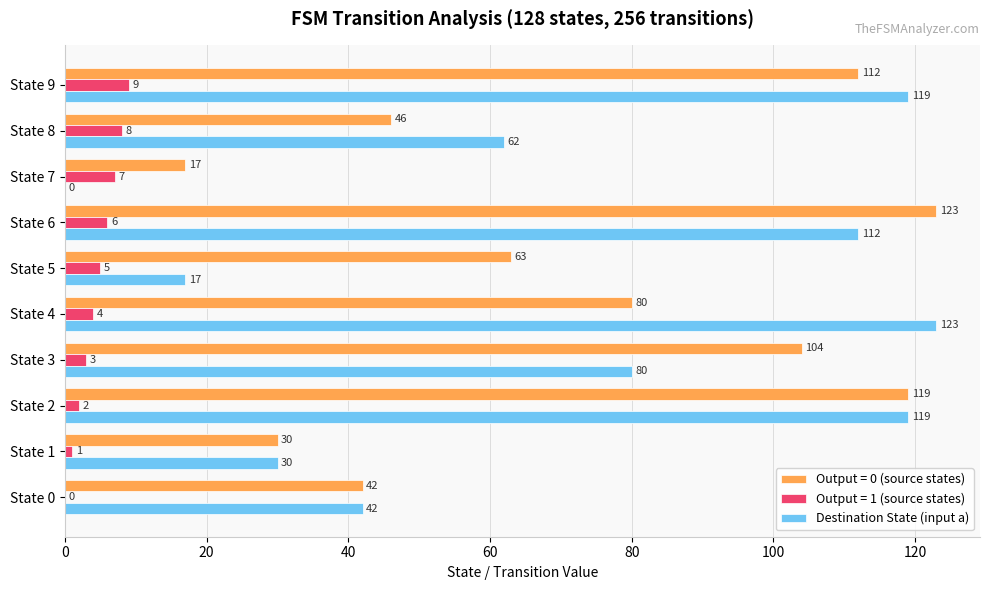

At which label does Output = 0 (source states) reach its peak?

State 6